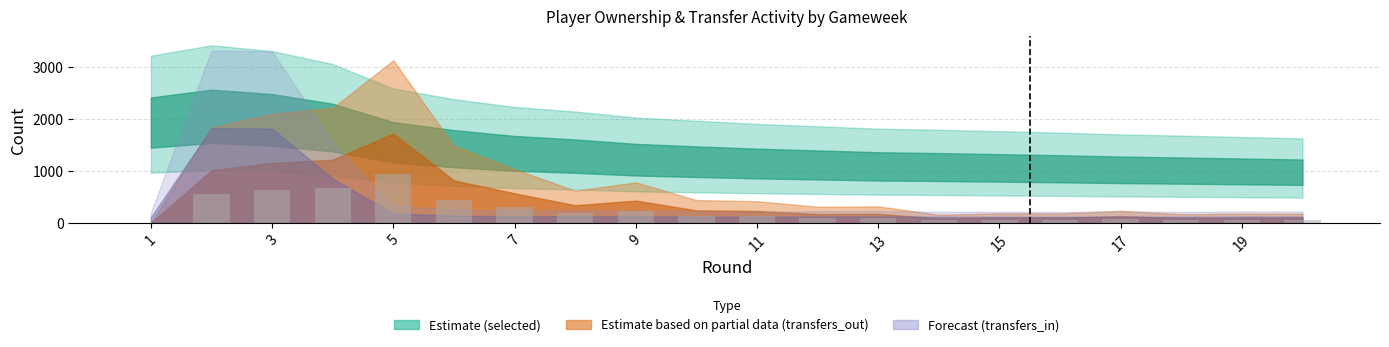

What is the sum of all values?

4801.3